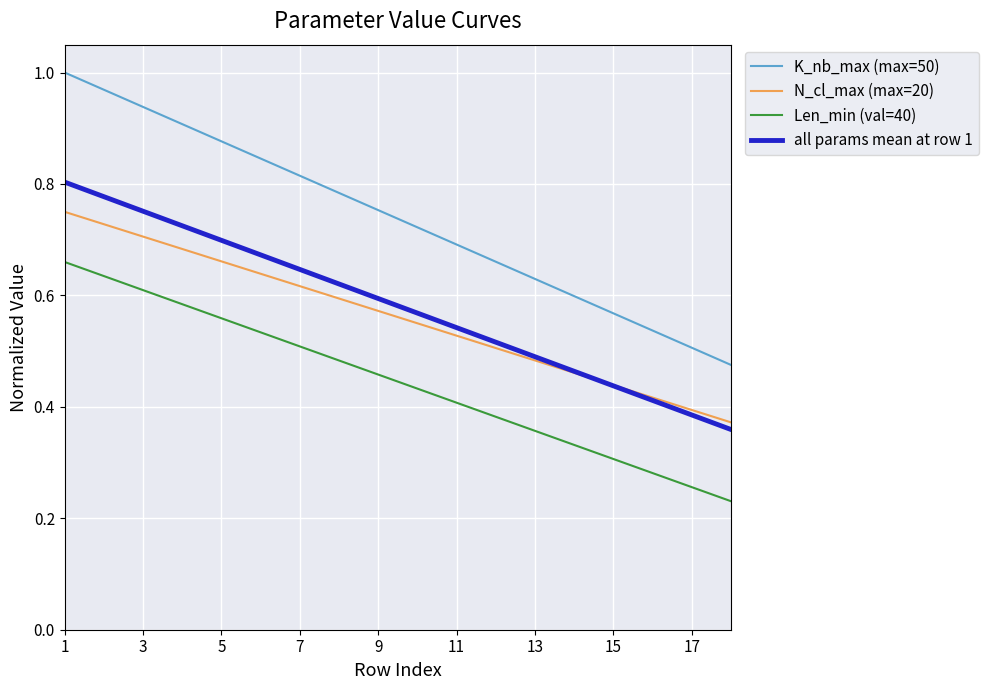

True or false: all params mean at row 1 has more than 2 points higher than both neighbors.

False